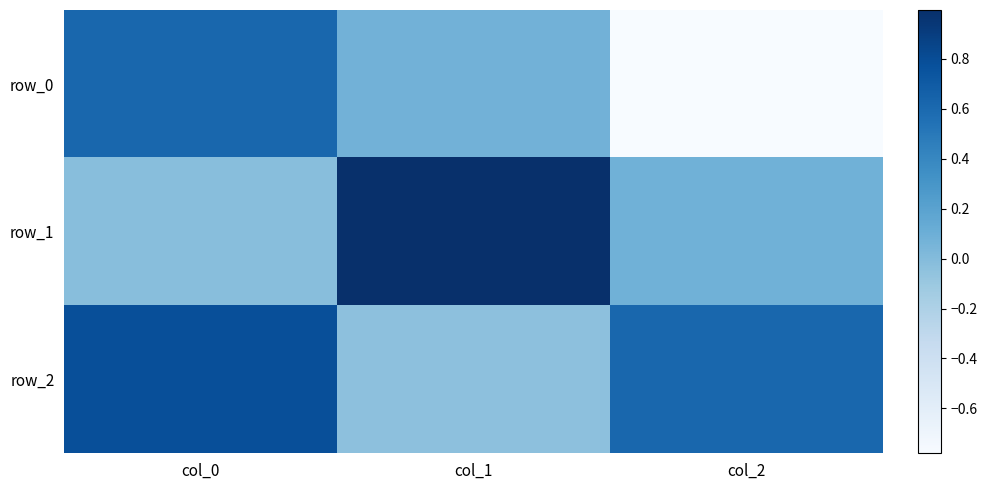

Between col_0 and col_2, which is larger?

col_0